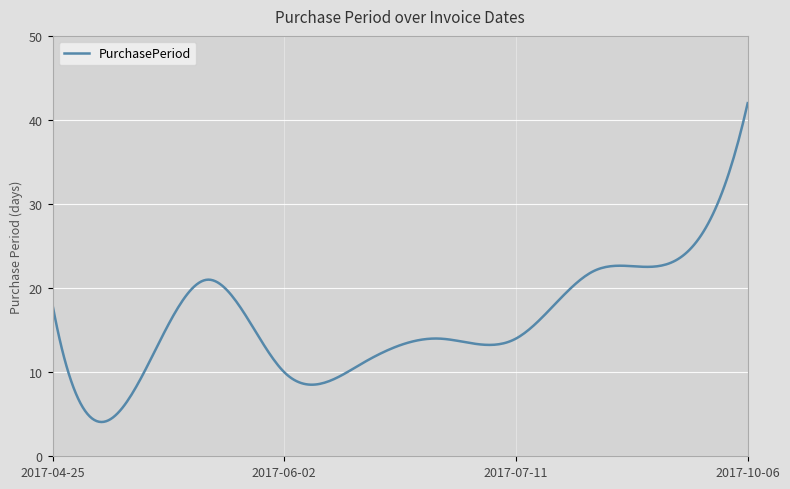

What is the smallest value displayed?

4.1